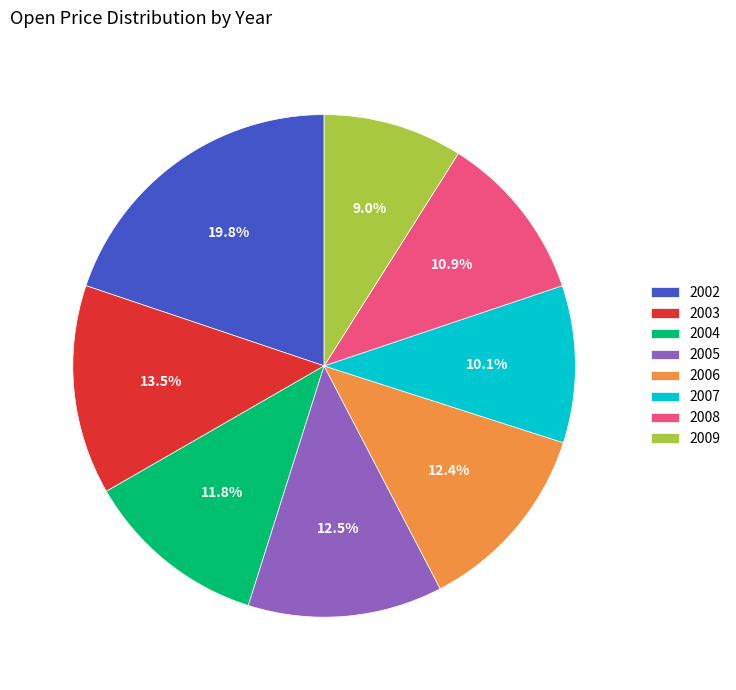

How many segments does this pie chart have?

8